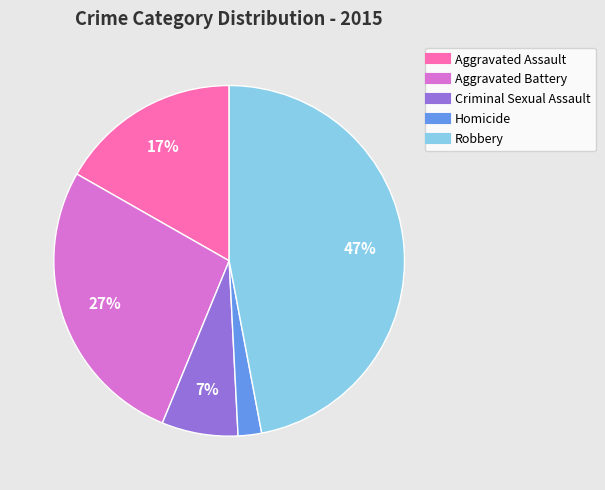

Rank the categories by value from lowest to highest.

Homicide, Criminal Sexual Assault, Aggravated Assault, Aggravated Battery, Robbery